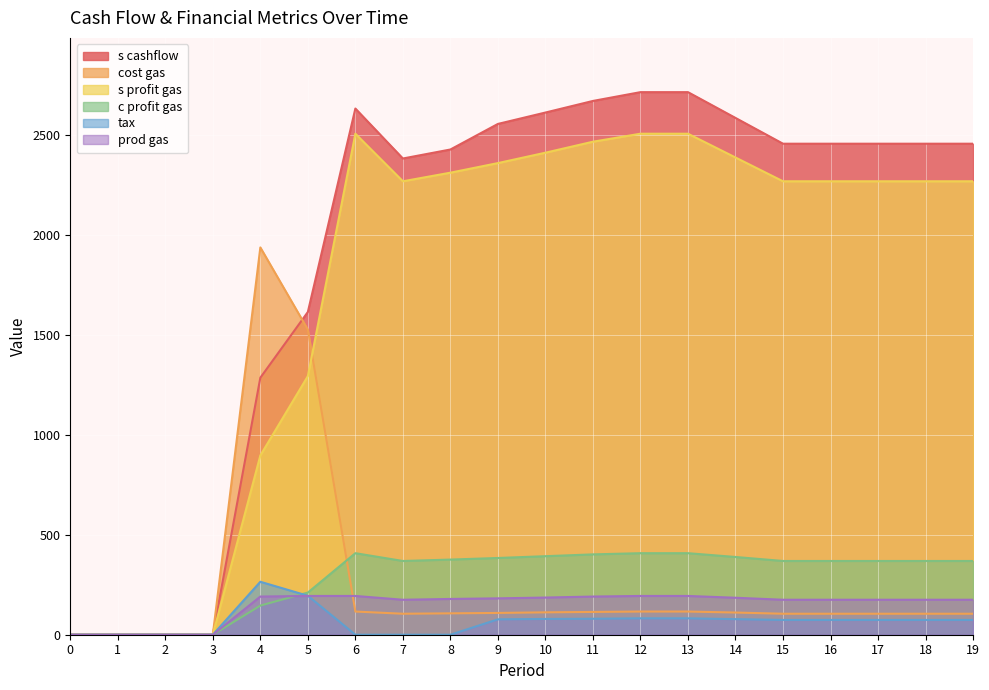

What are all the series names shown in the legend?

s cashflow, cost gas, s profit gas, c profit gas, tax, prod gas